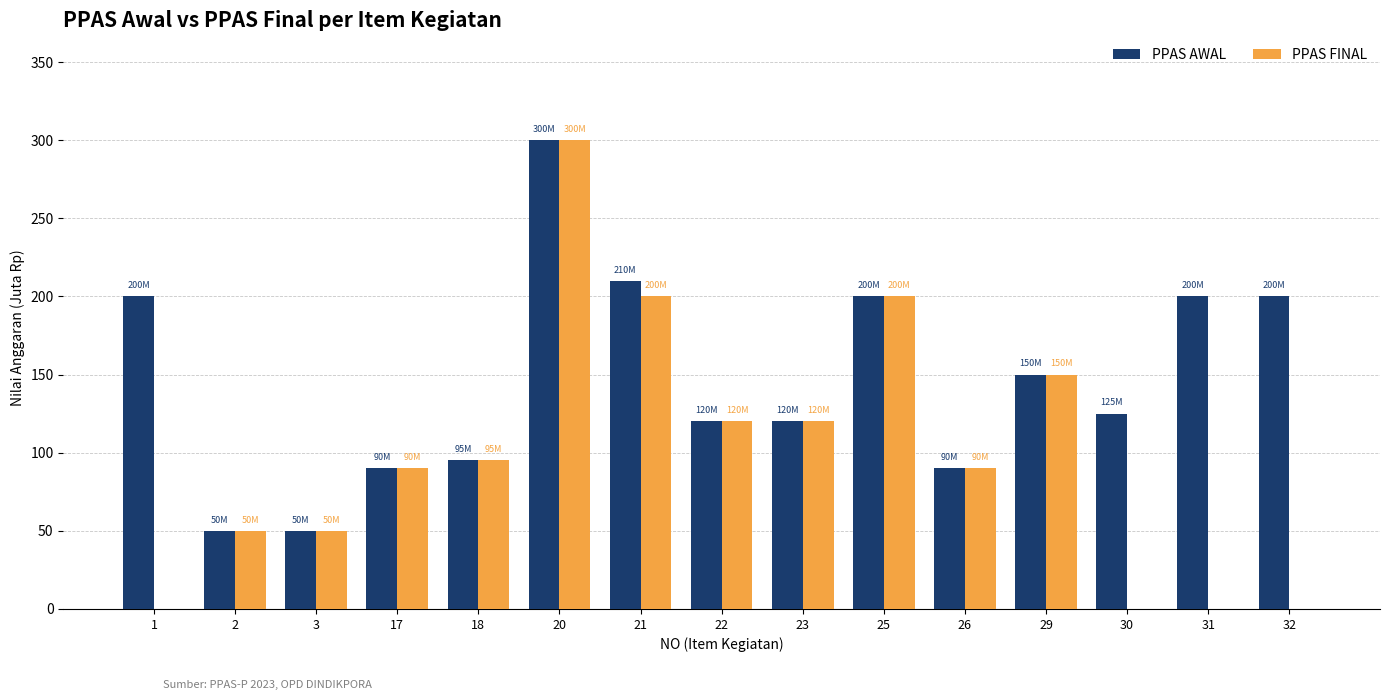

The PPAS FINAL series shows -178 at 1. True or false?

False